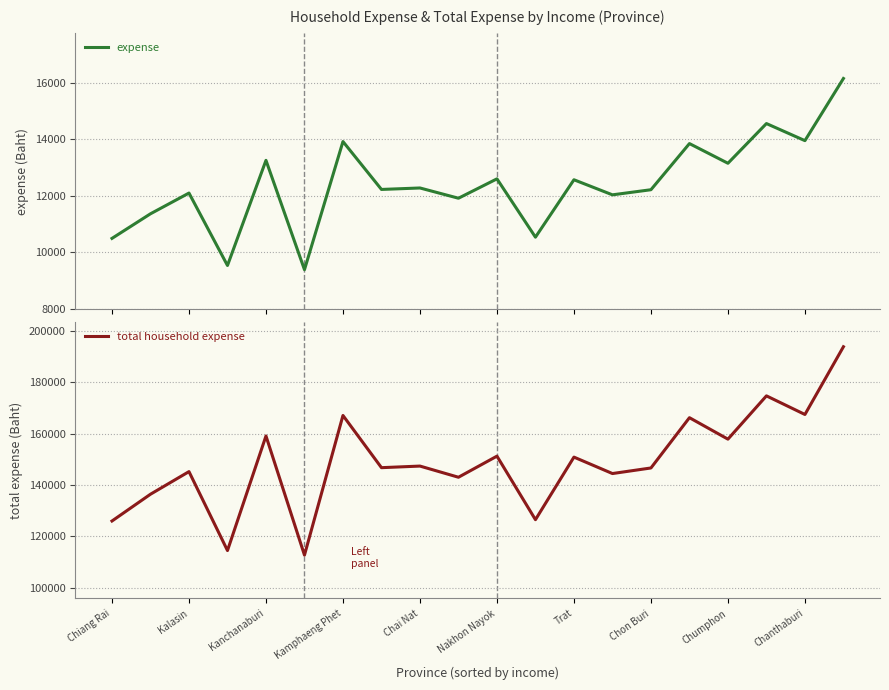

True or false: total household expense has more than 2 interior local peaks.

True